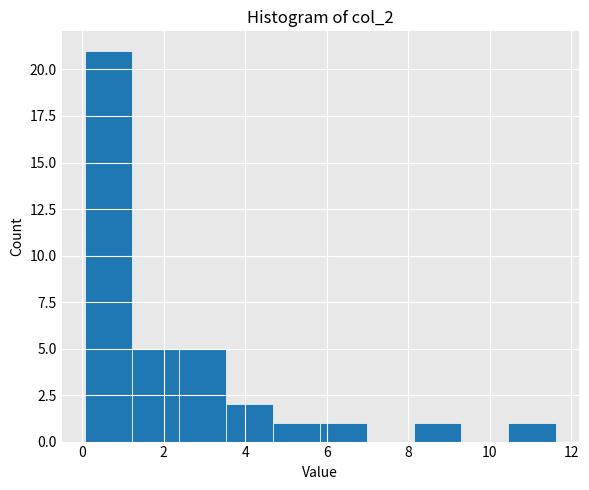

Over which range of the x-axis is the bar tallest?

0.0 to 1.2